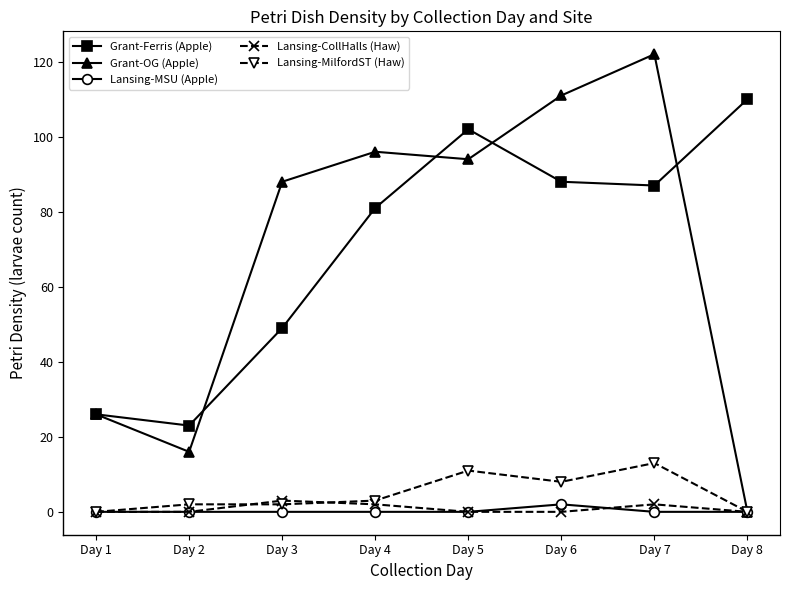

True or false: Lansing-MSU (Apple) and Grant-Ferris (Apple) intersect in this chart.

False